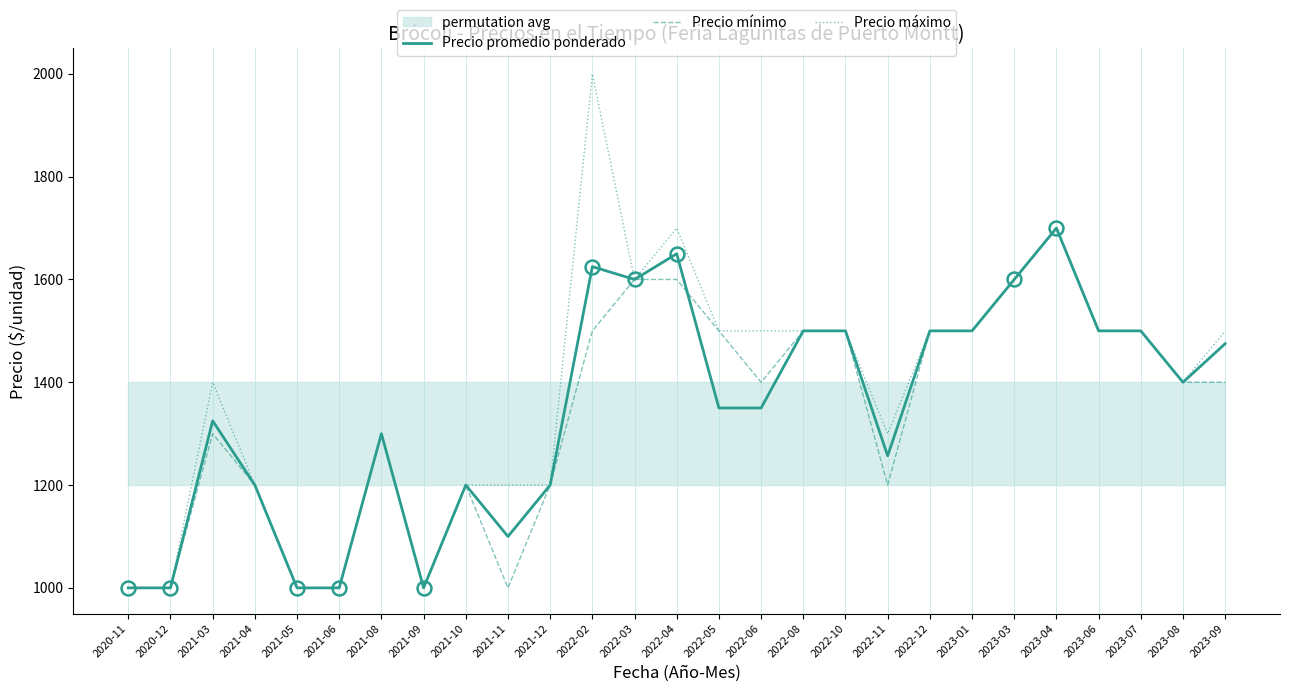

At how many categories does at least one series exceed 1411?

14